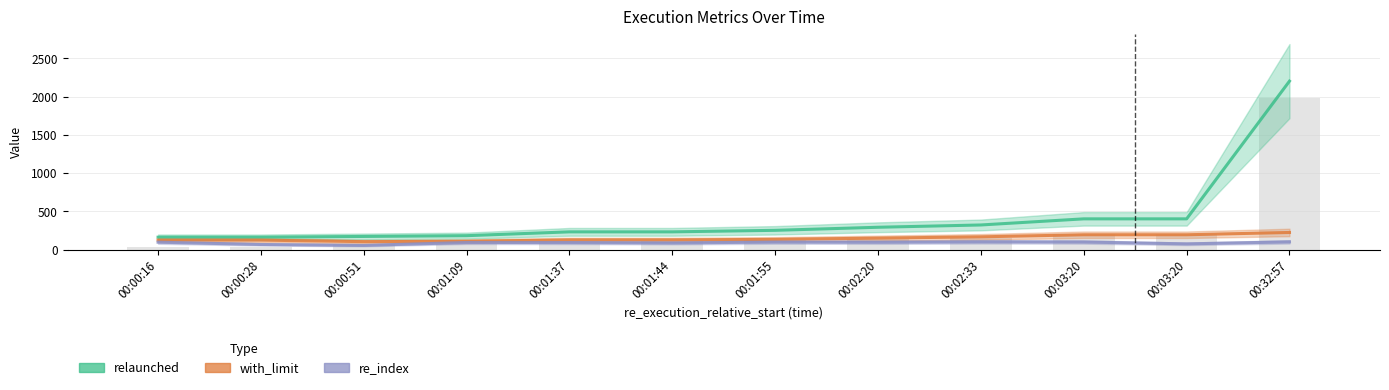

How many groups of bars are there?

12